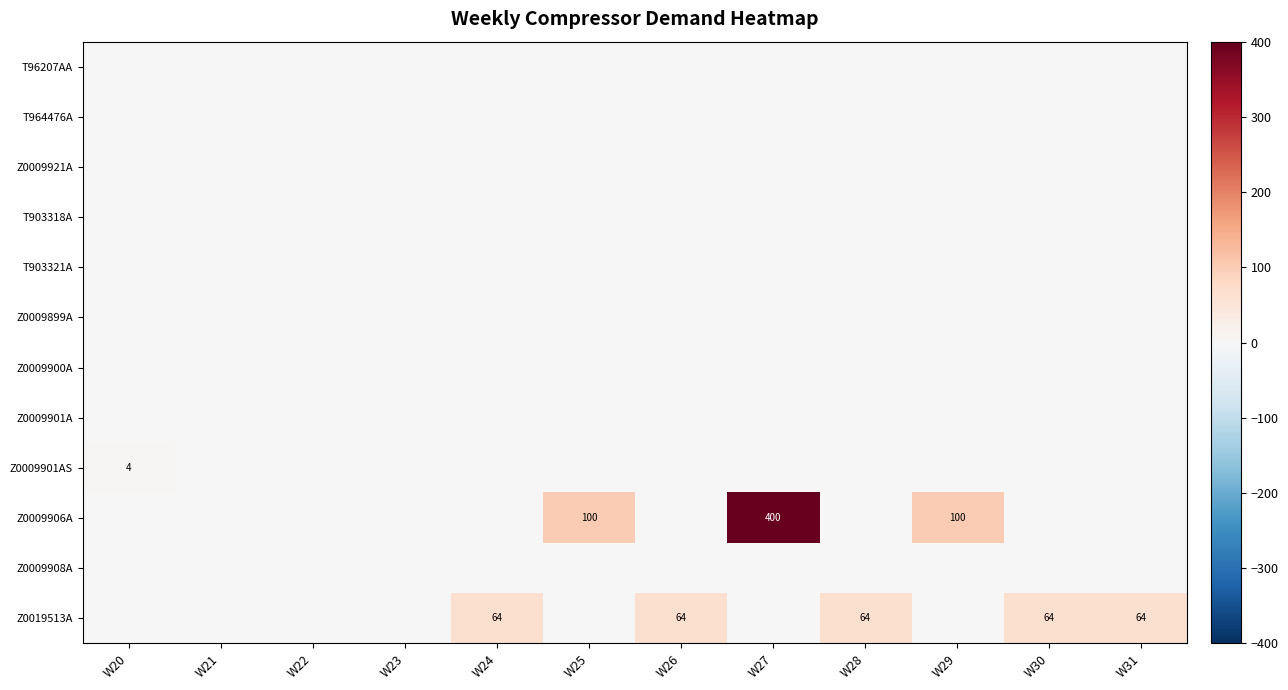

Between W31 and W29, which is larger?

W31